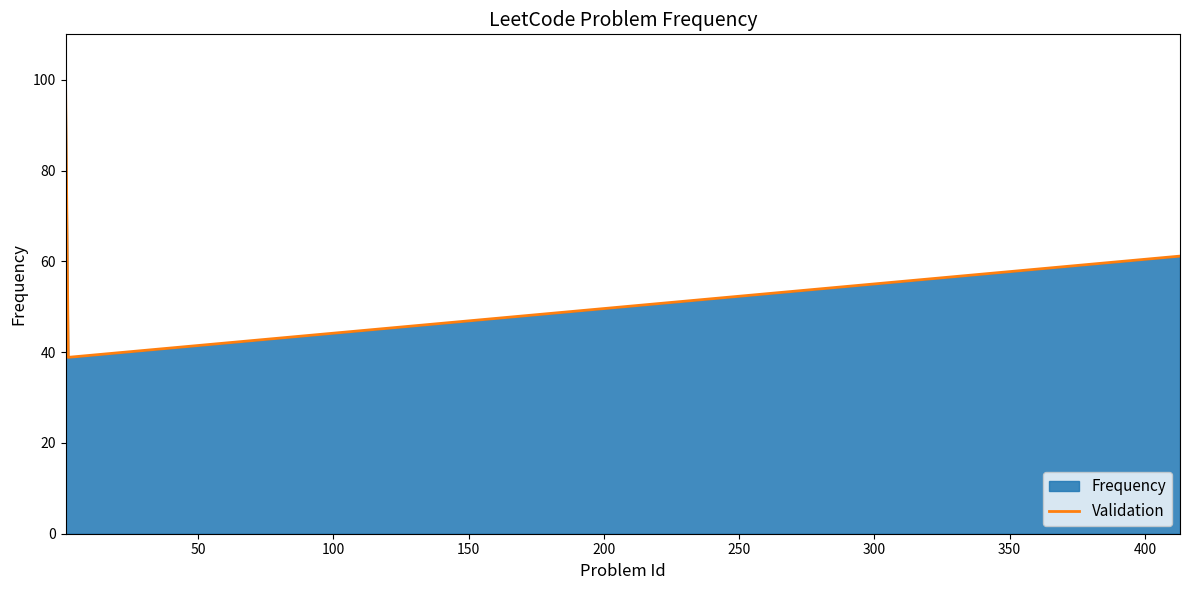

What is the maximum value shown in the chart?

100.0